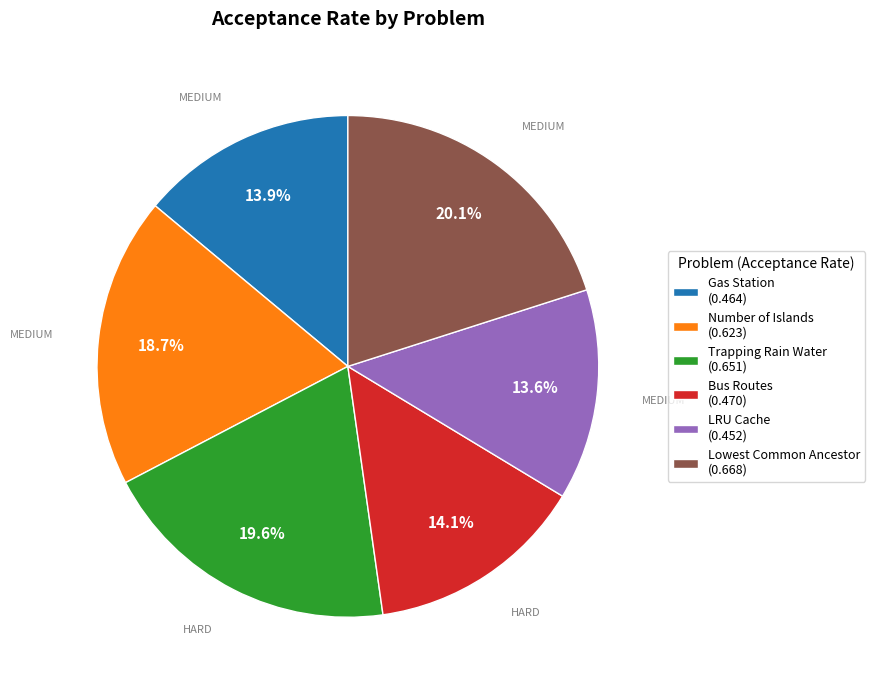

How many slices are in this pie chart?

6